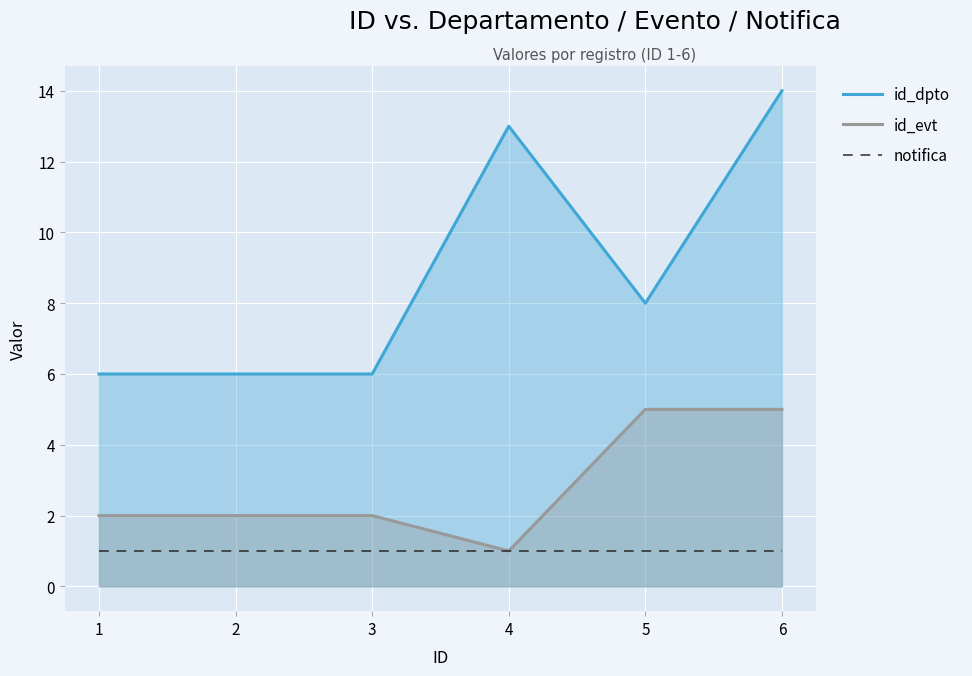

What is the difference between the highest and lowest values at 3?

5